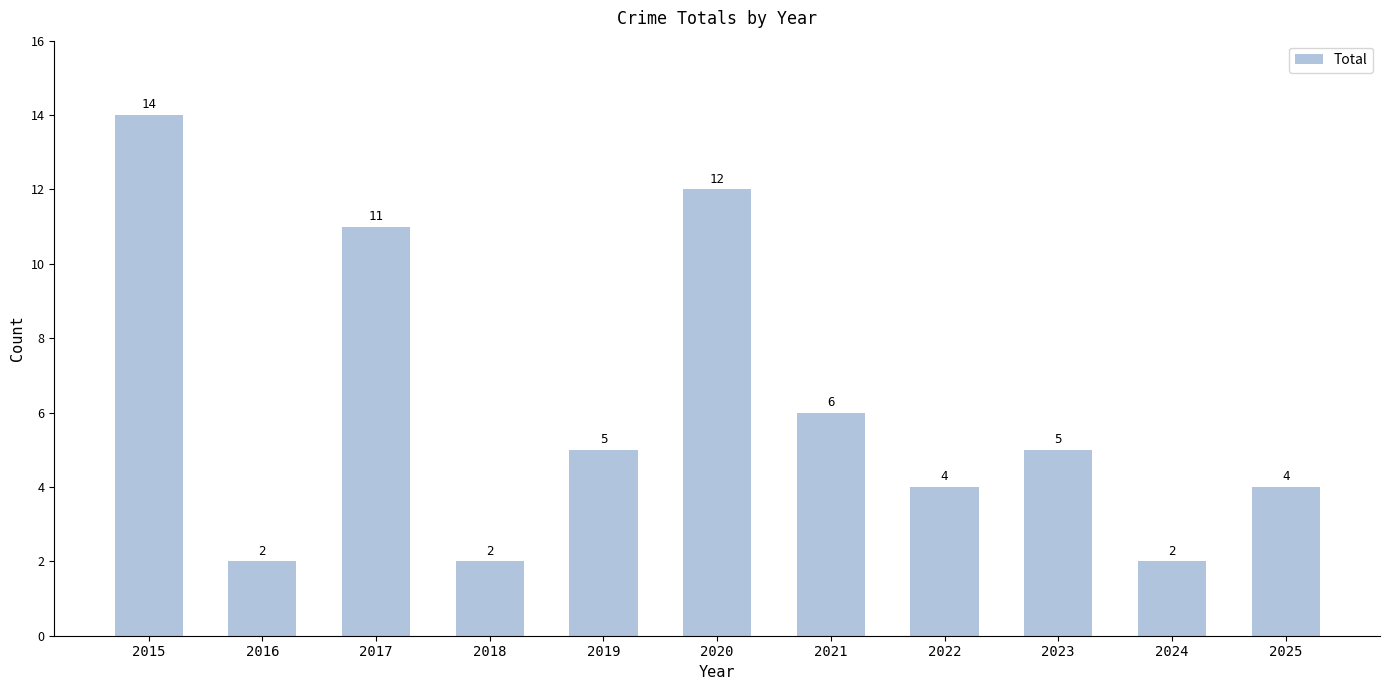

What is the difference between the values at 2020 and 2015?

2